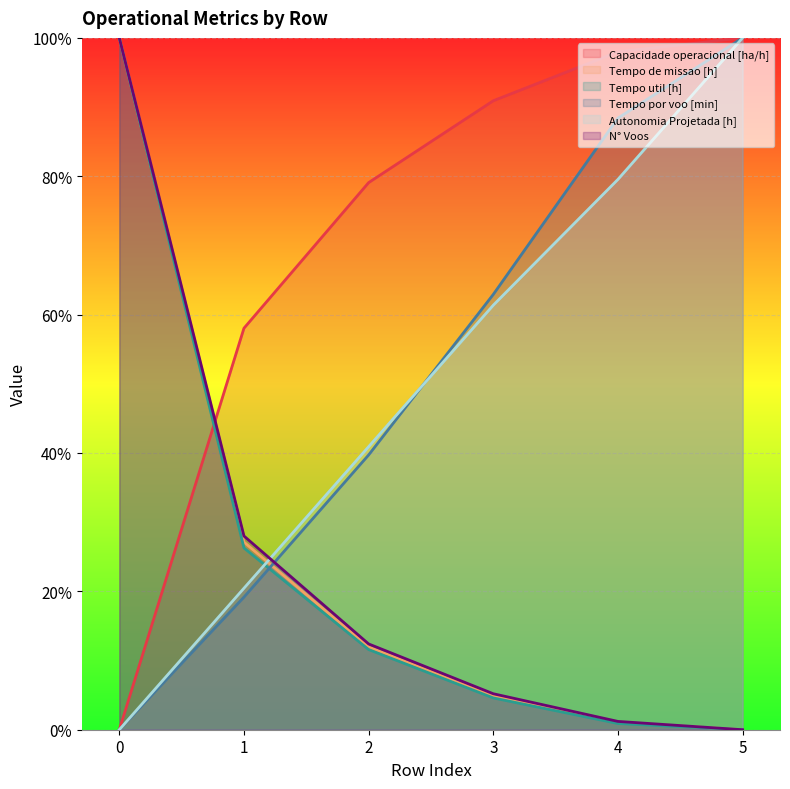

What is the difference between the maximum and minimum values in the Tempo de missao [h] series?

1.0